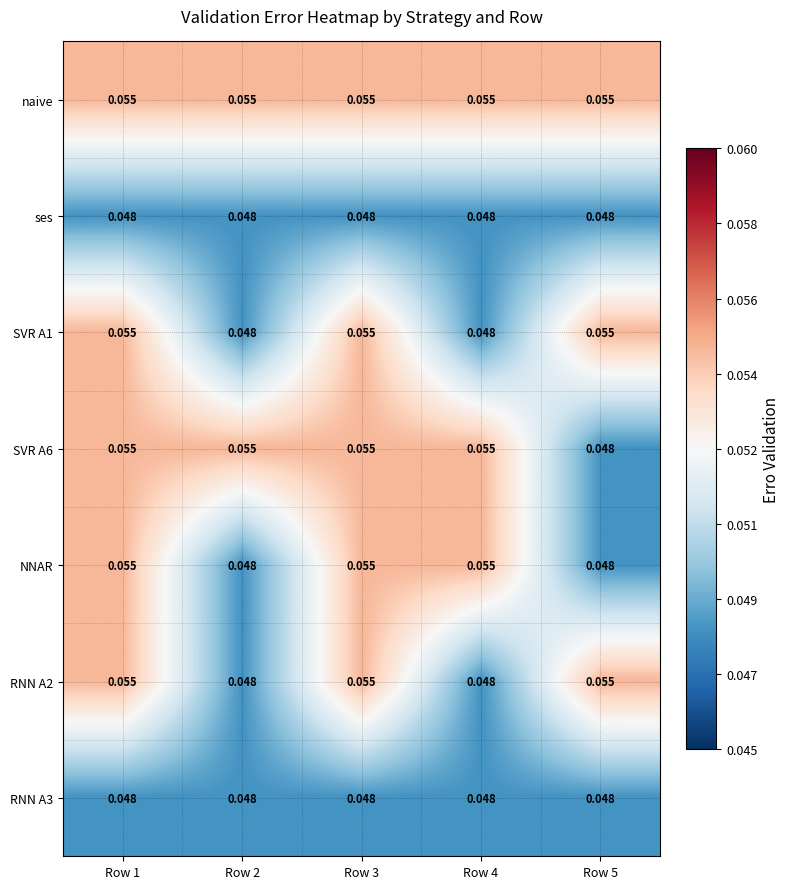

Which series has the largest total across all categories?

naive